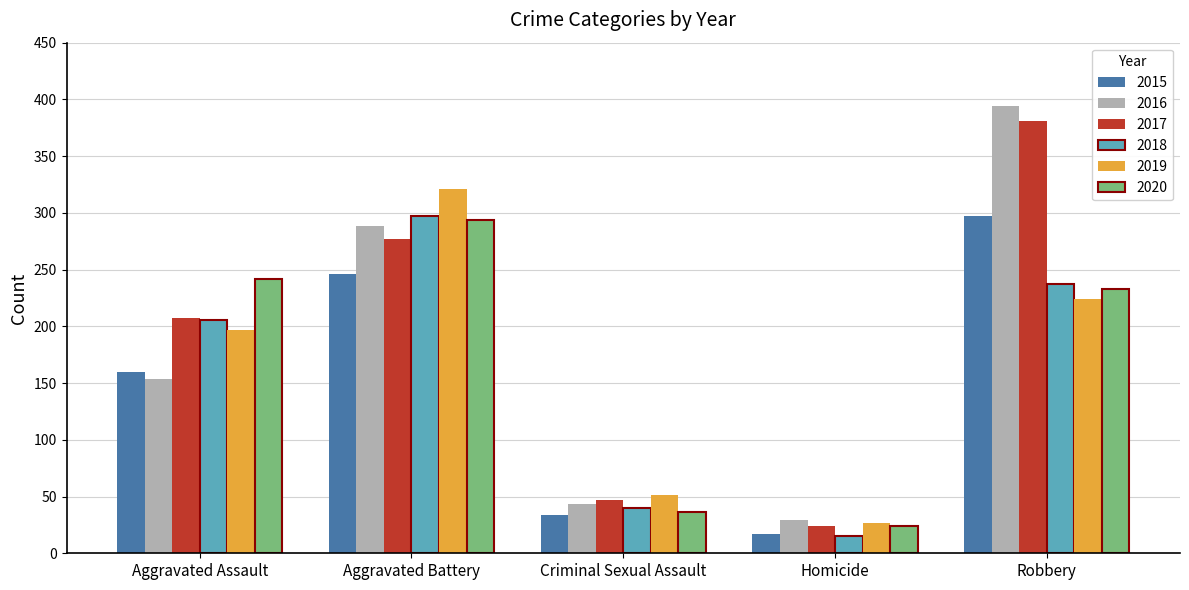

What is the total value across all series at Robbery?

1766